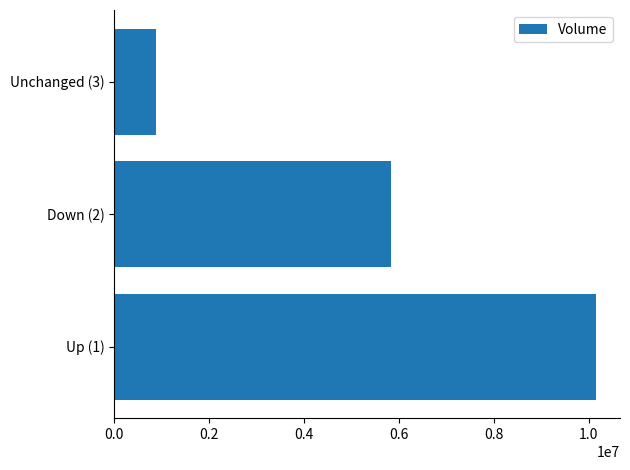

Reading bottom to top, extract all data points from this chart.

10150746	5839063	879477